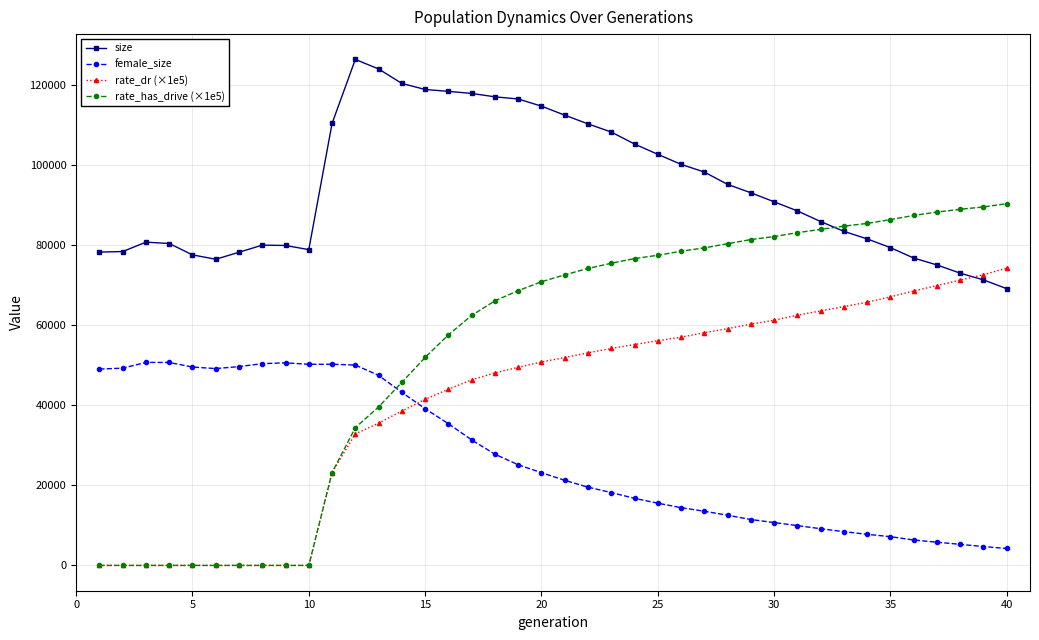

Which series has the widest spread of values?

rate_has_drive (×1e5)